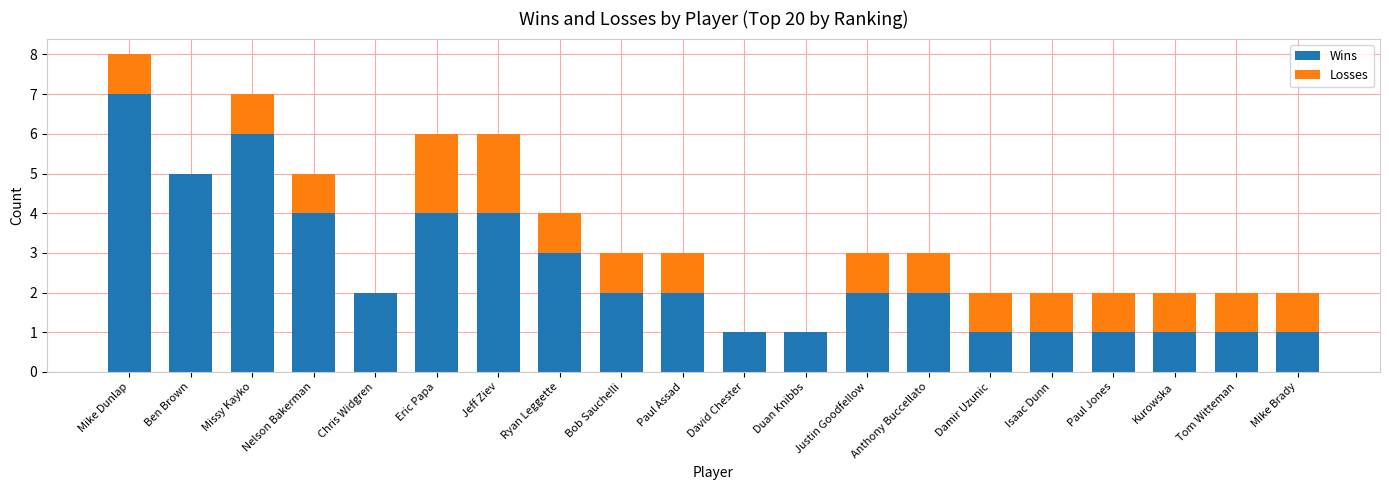

What is the difference between the Wins values at Nelson Bakerman and Kurowska?

3